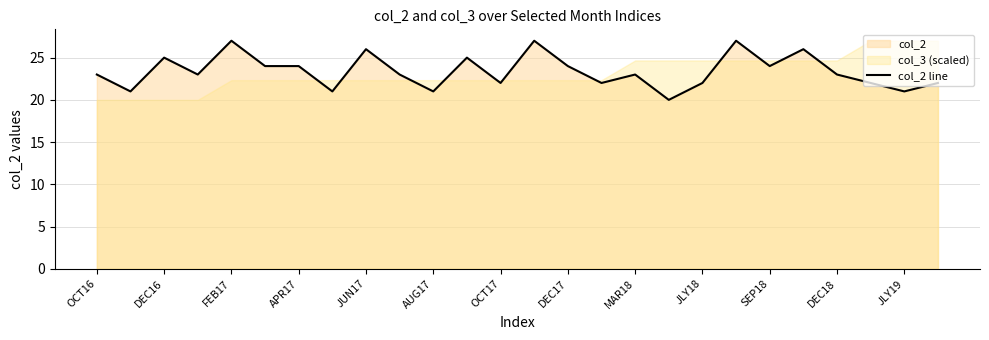

The value at 25 is 34. True or false?

False